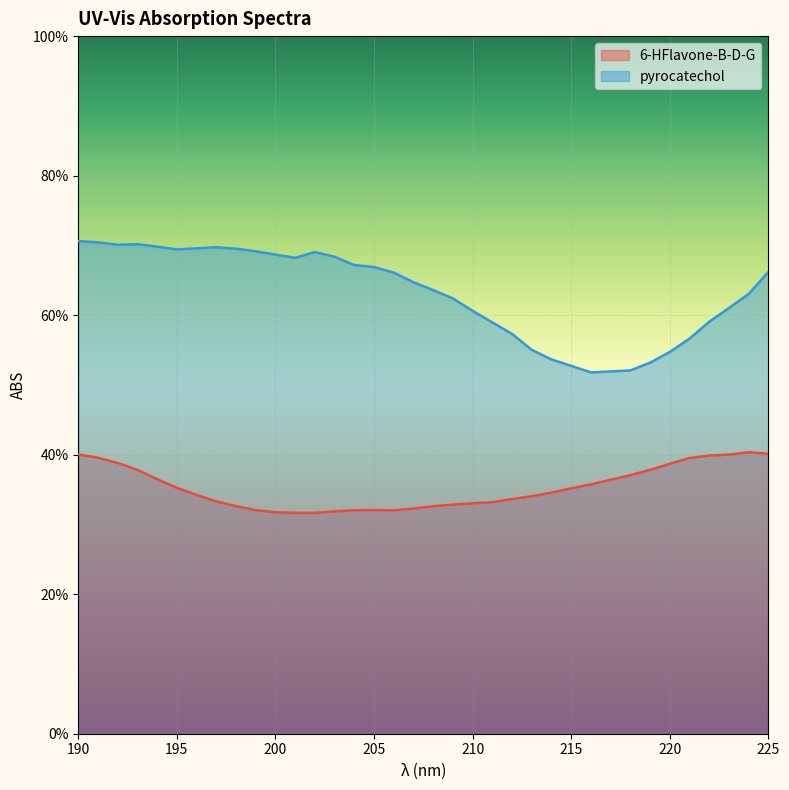

How many distinct data groups are displayed?

2